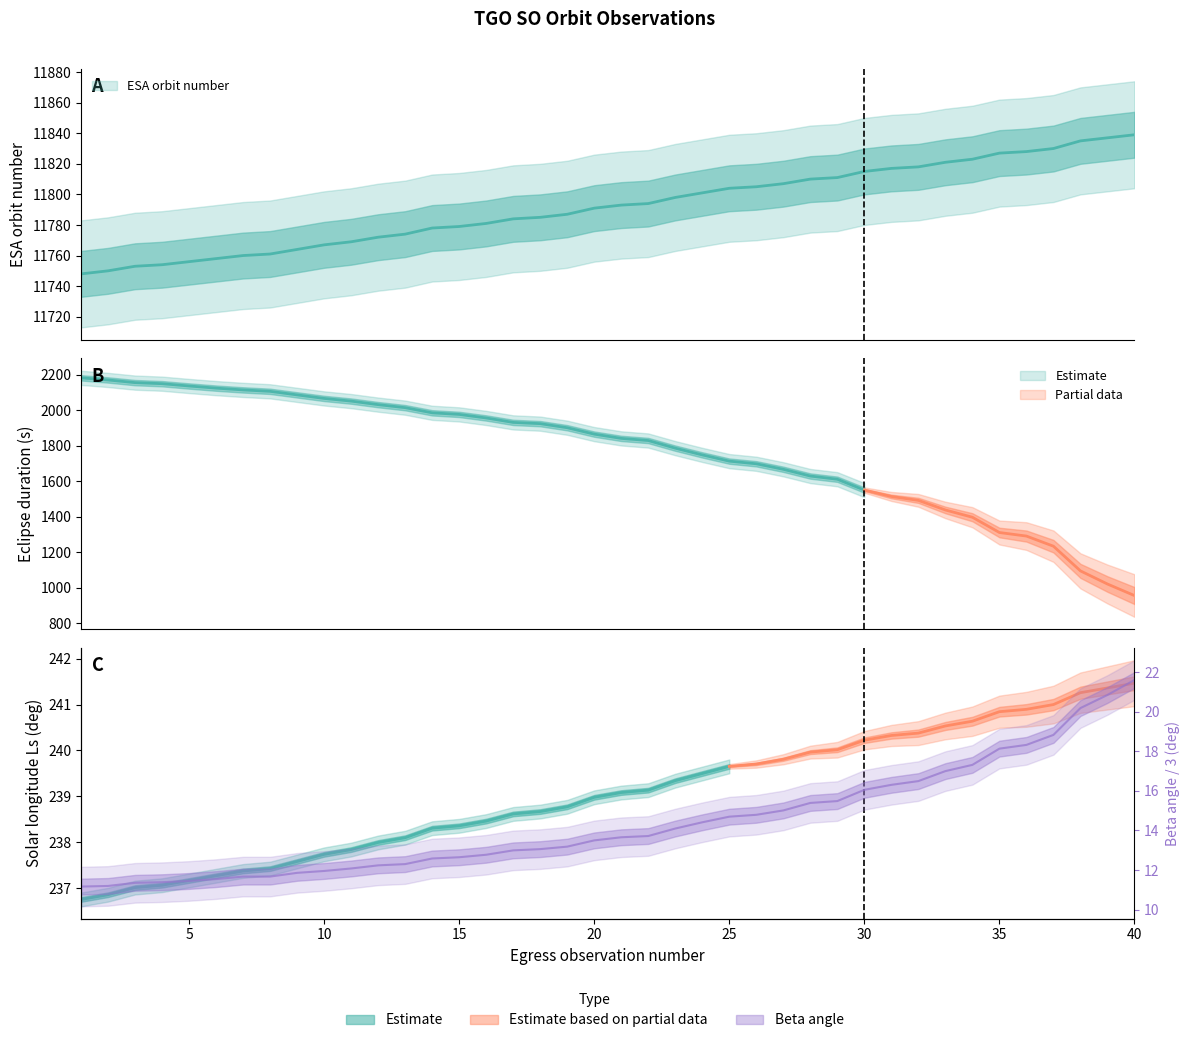

What is the sum of the ESA orbit number values at 34 and 10?

23590.0